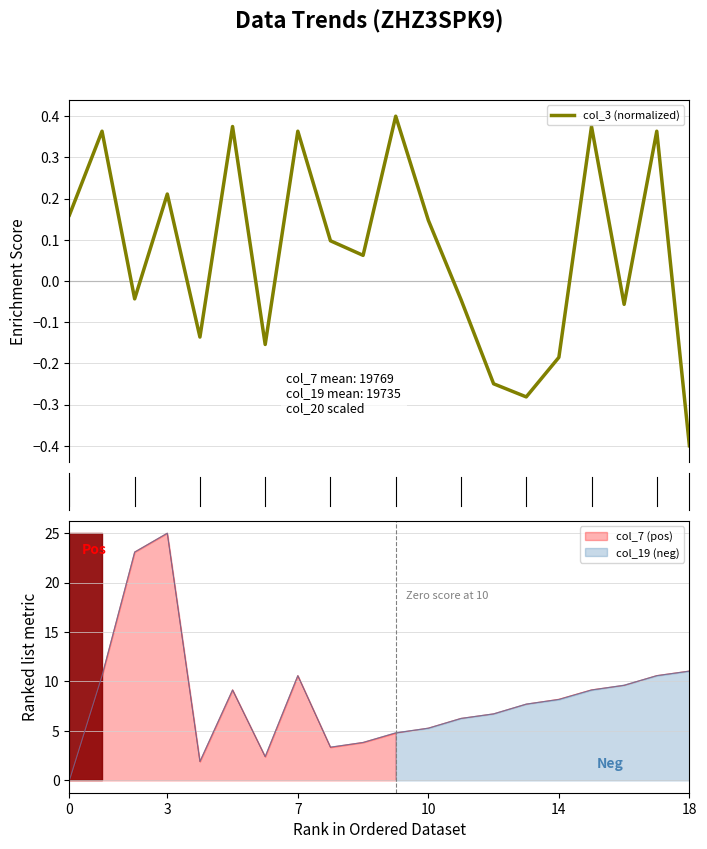

How many values are below zero?

9